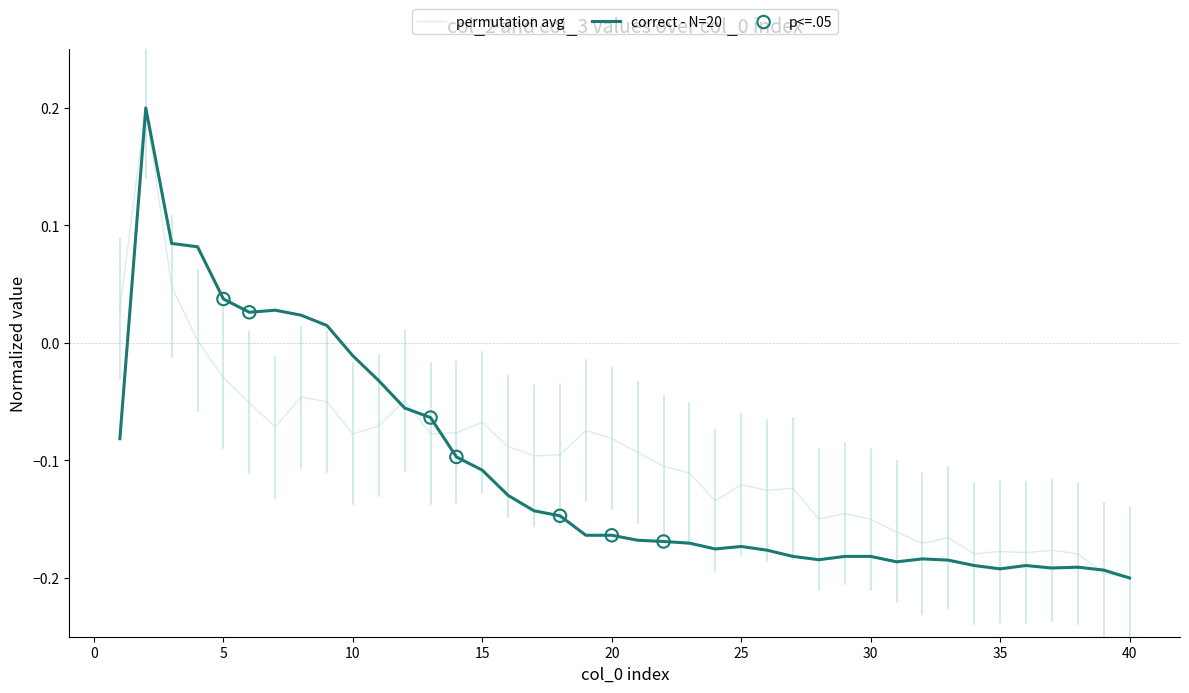

At which category is the sum across all series the highest?

2